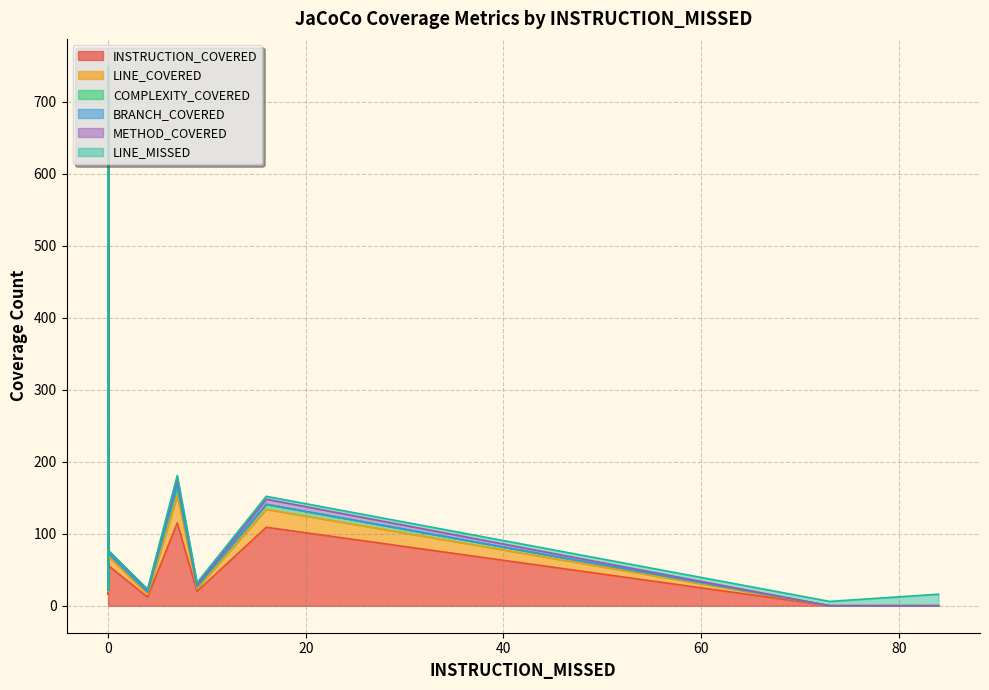

True or false: BRANCH_COVERED has more than 0 points higher than both neighbors.

True